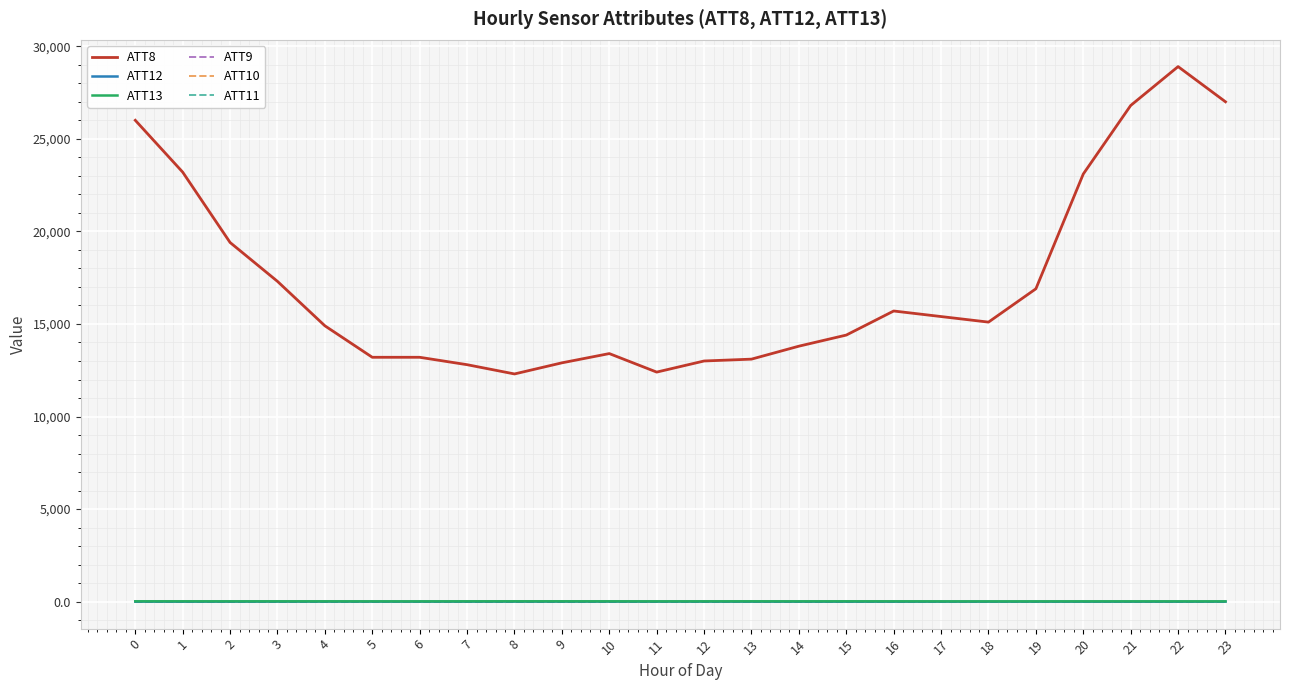

Does the chart display data point markers on the line(s)?

No